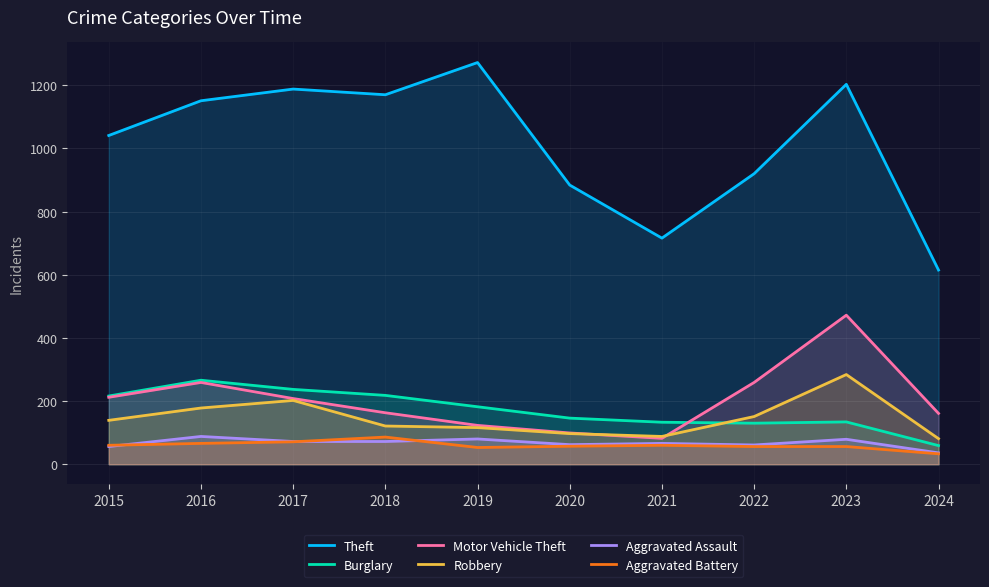

What is the smallest value displayed?

33